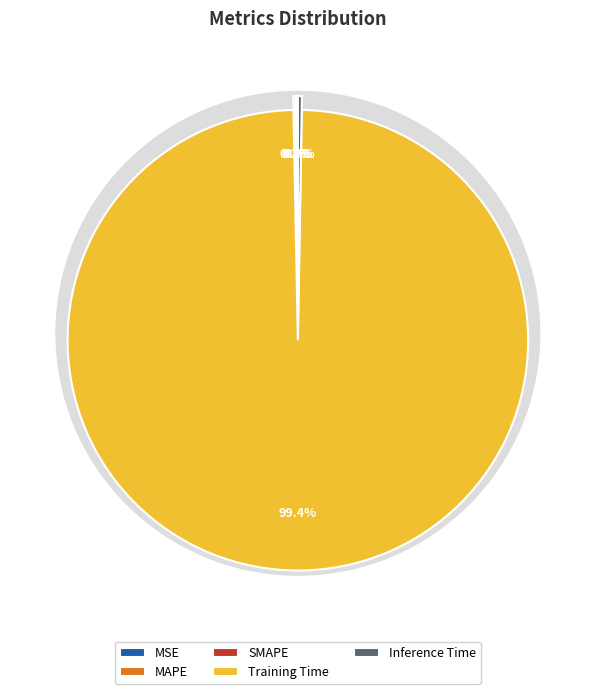

Combined, do SMAPE and MAPE account for over 50%?

No